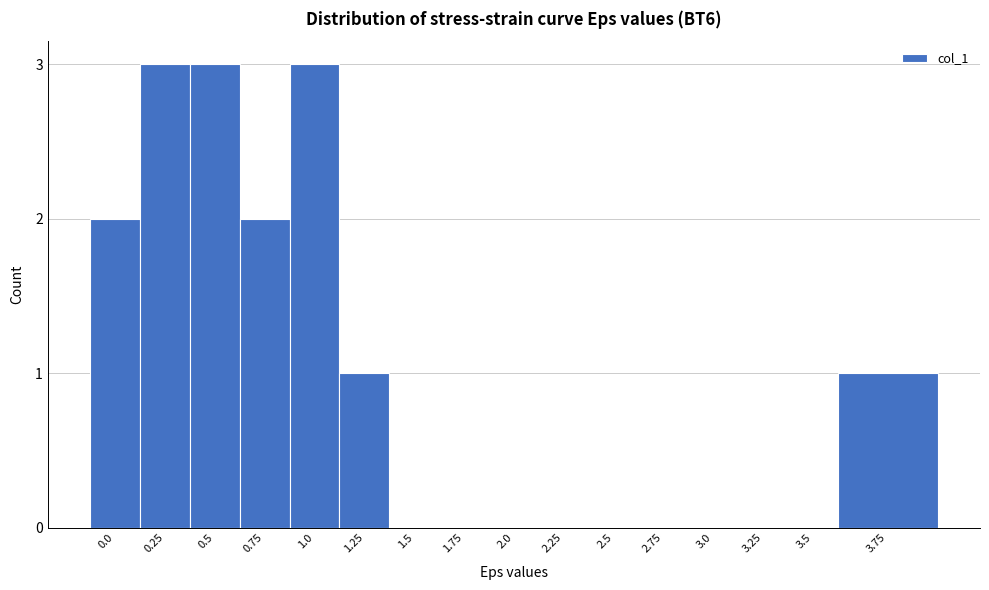

Reading left to right, transcribe all the data shown in this chart.

0.0=2	0.25=3	0.5=3	0.75=2	1.0=3	1.25=1	1.5=0	1.75=0	2.0=0	2.25=0	2.5=0	2.75=0	3.0=0	3.25=0	3.5=0	3.75=1